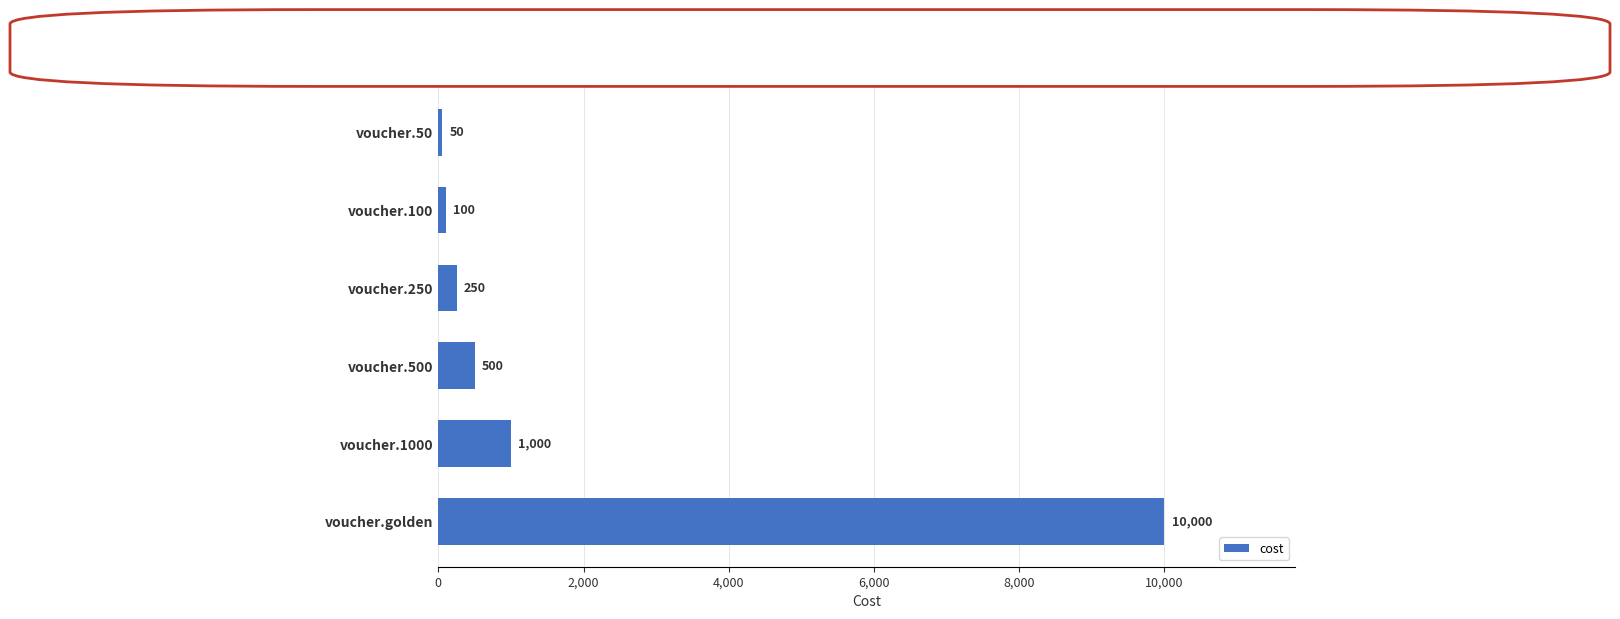

What is the label of the 6th bar from the top?

voucher.golden